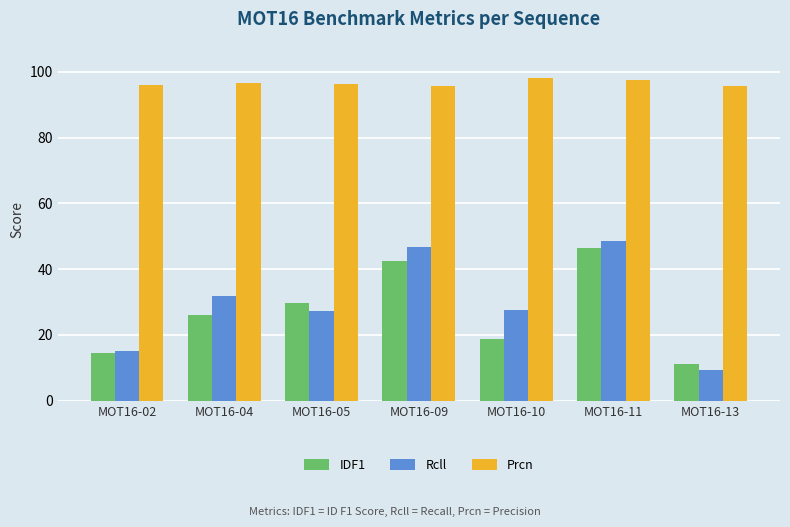

Is it true that Rcll equals 27.2 at MOT16-05?

True